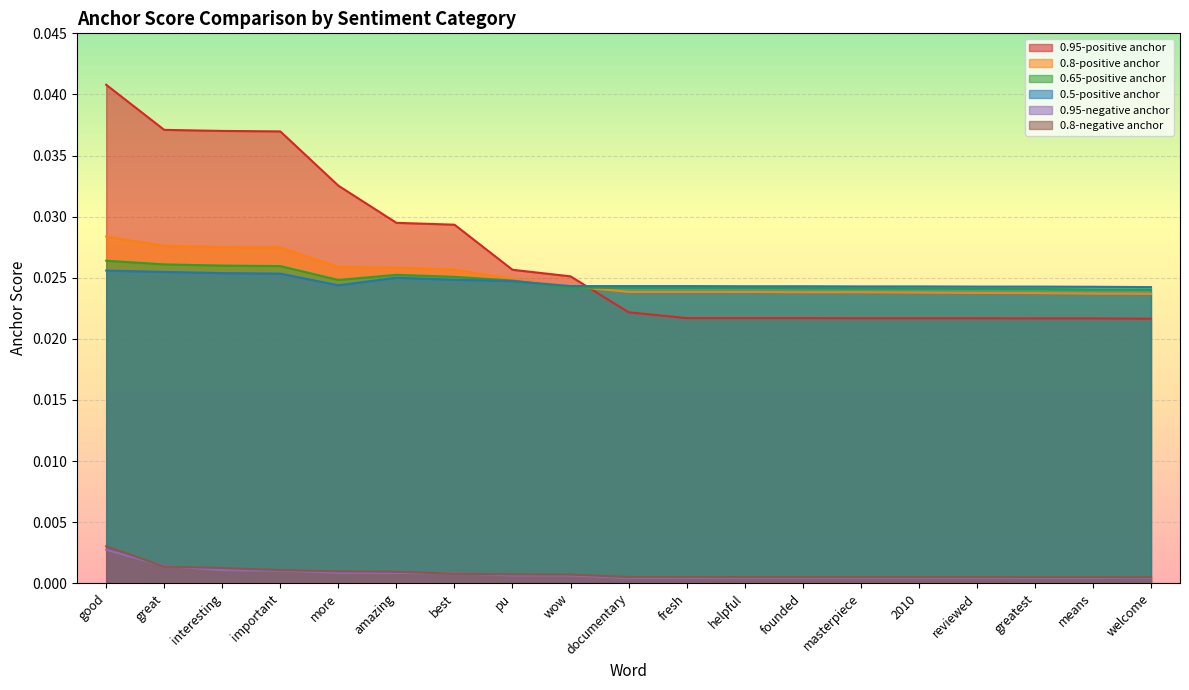

The 0.95-positive anchor series shows 0.0 at means. True or false?

True